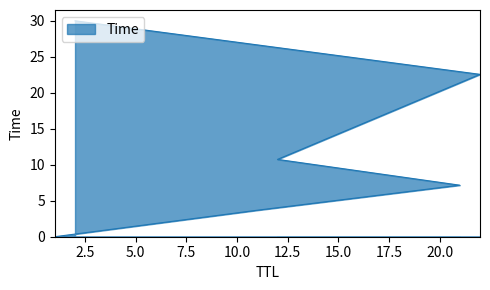

Between 21 and 11, which is larger?

21